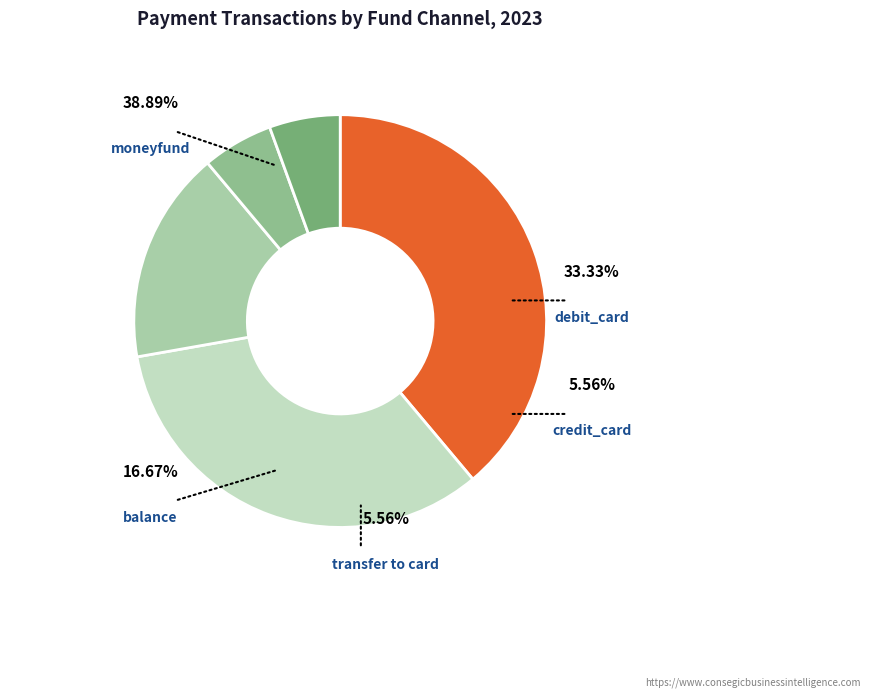

Is there a majority slice in this chart?

No